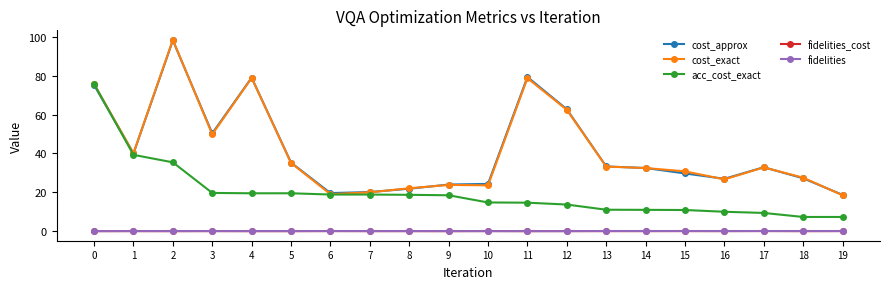

Where is the first local minimum for cost_approx?

1